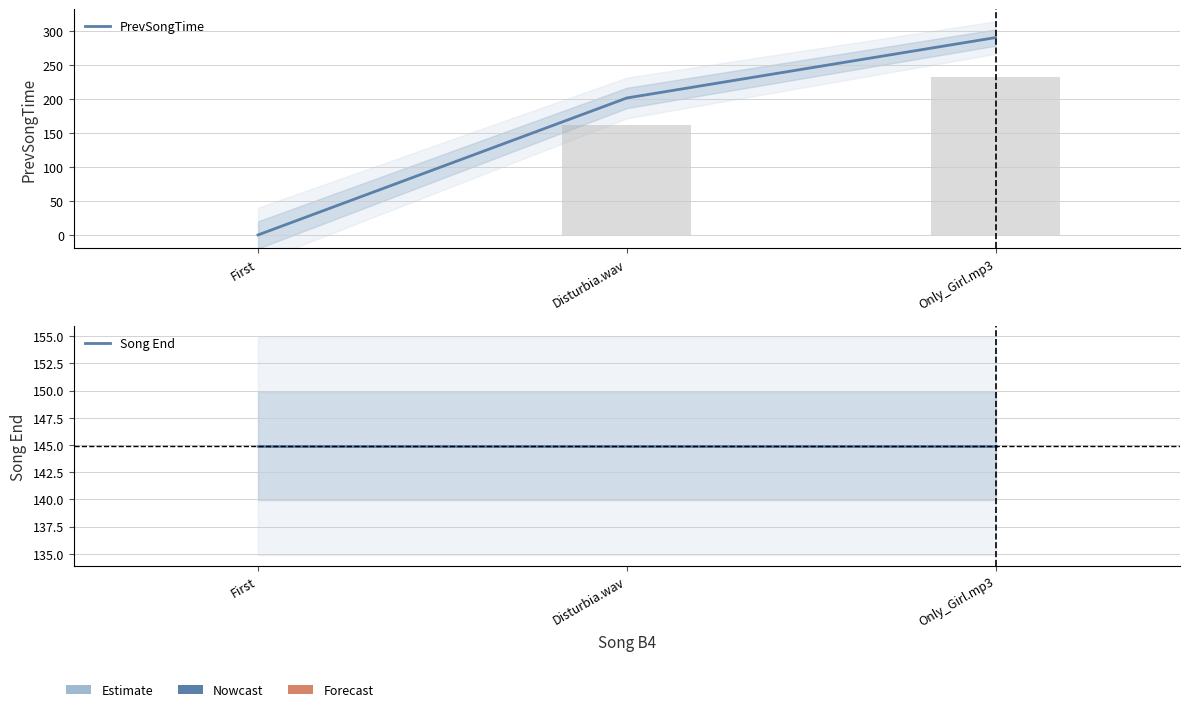

What is the total value across all series at Only_Girl.mp3?

435.7